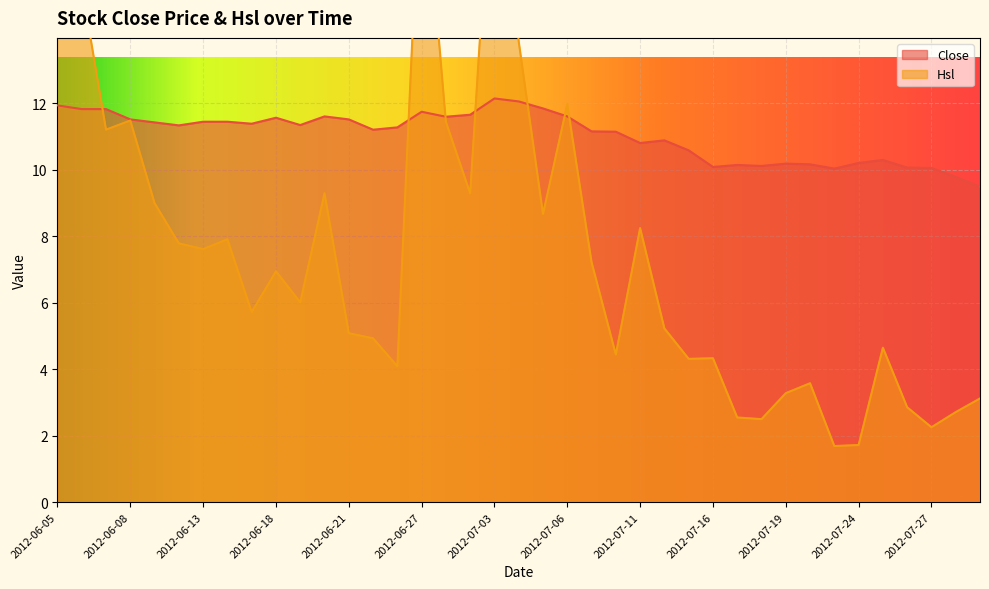

How many data points does each series have?

39